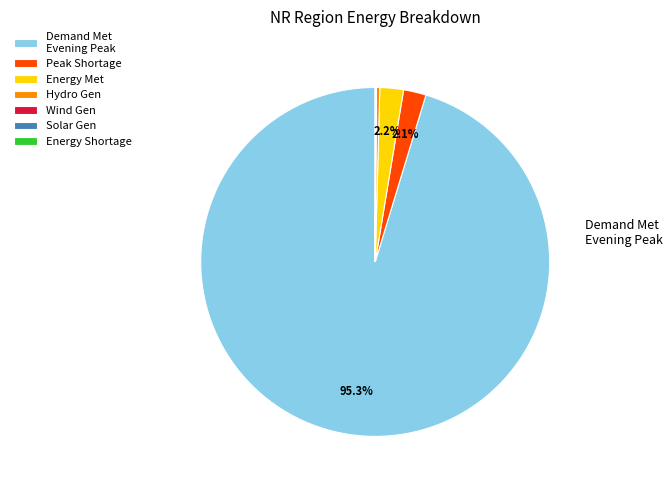

To the nearest percent, what is the difference between the largest and smallest slice percentages?

95%